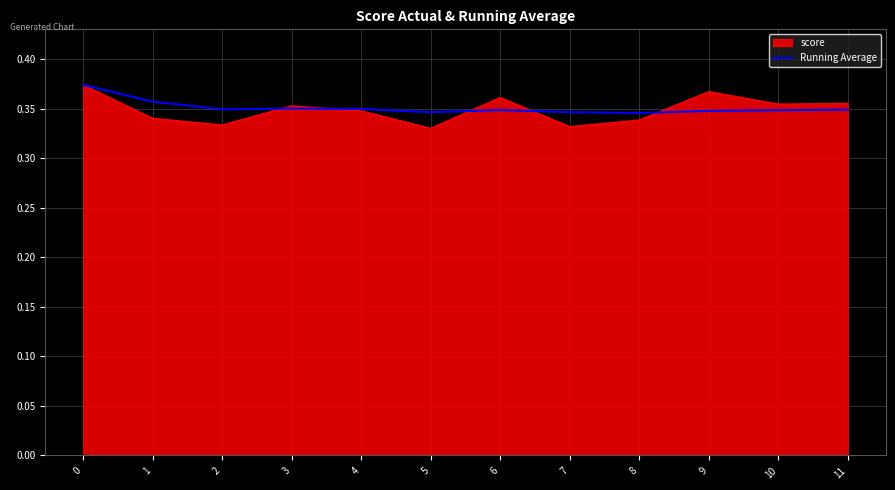

Is the value of score at 8 greater than the value of Running Average at 4?

No